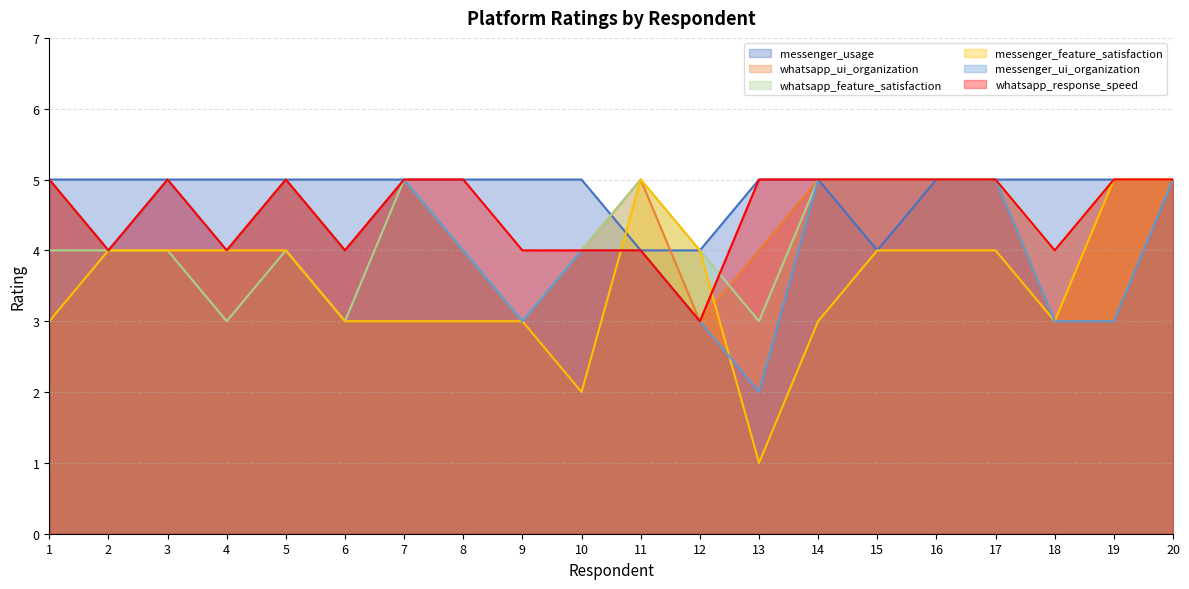

Count the number of data series in this chart.

6